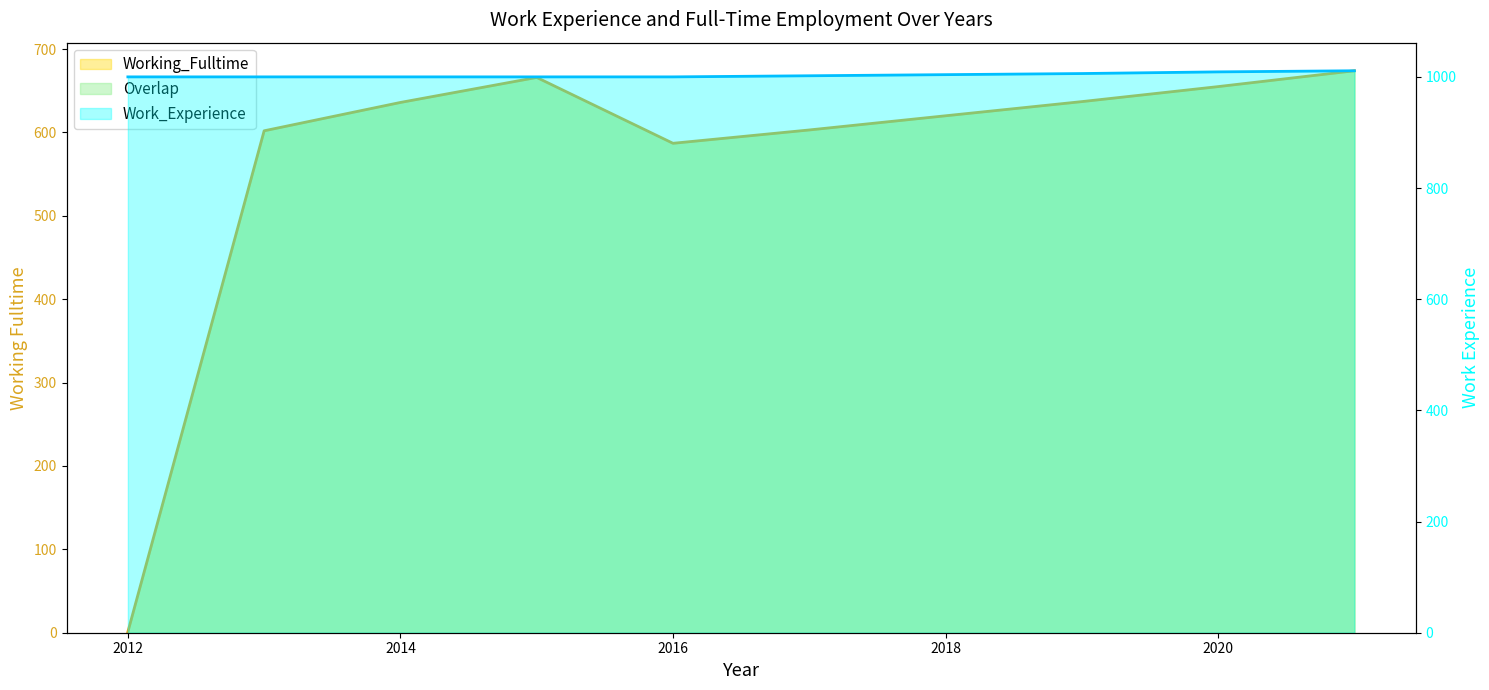

True or false: Working_Fulltime and Work_Experience intersect in this chart.

False